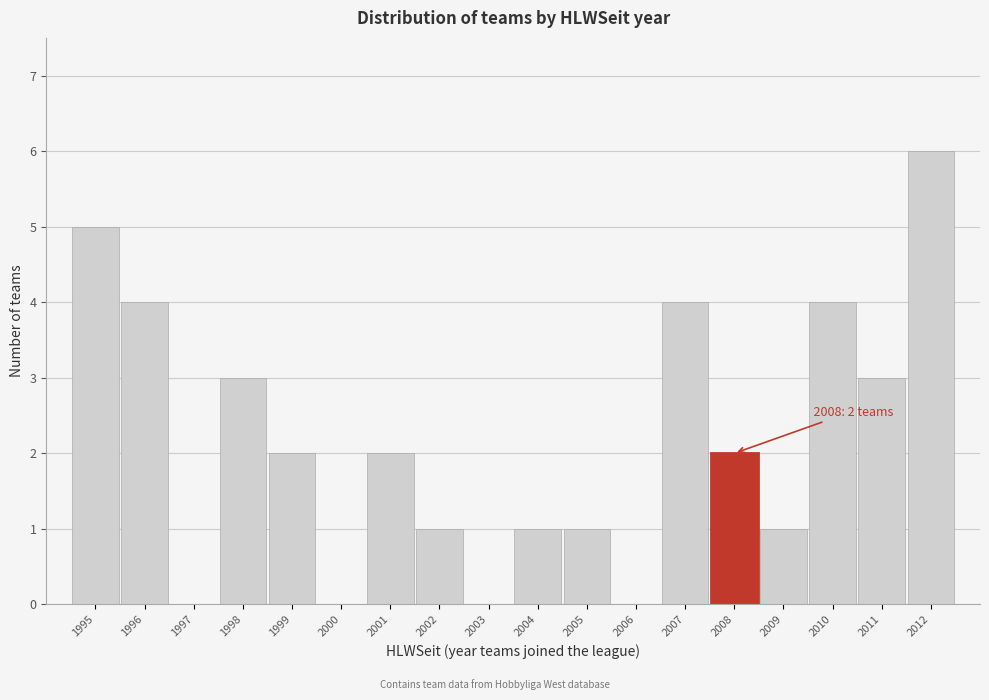

Which range on the x-axis has the tallest bar?

2011.5 to 2012.5